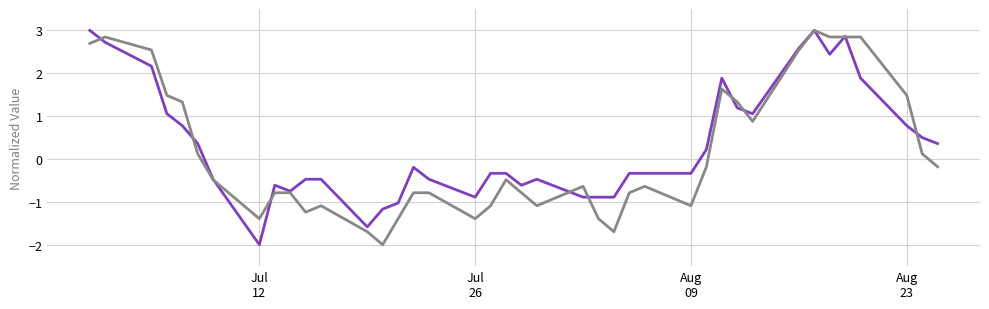

What is the minimum value shown in the chart?

-2.0